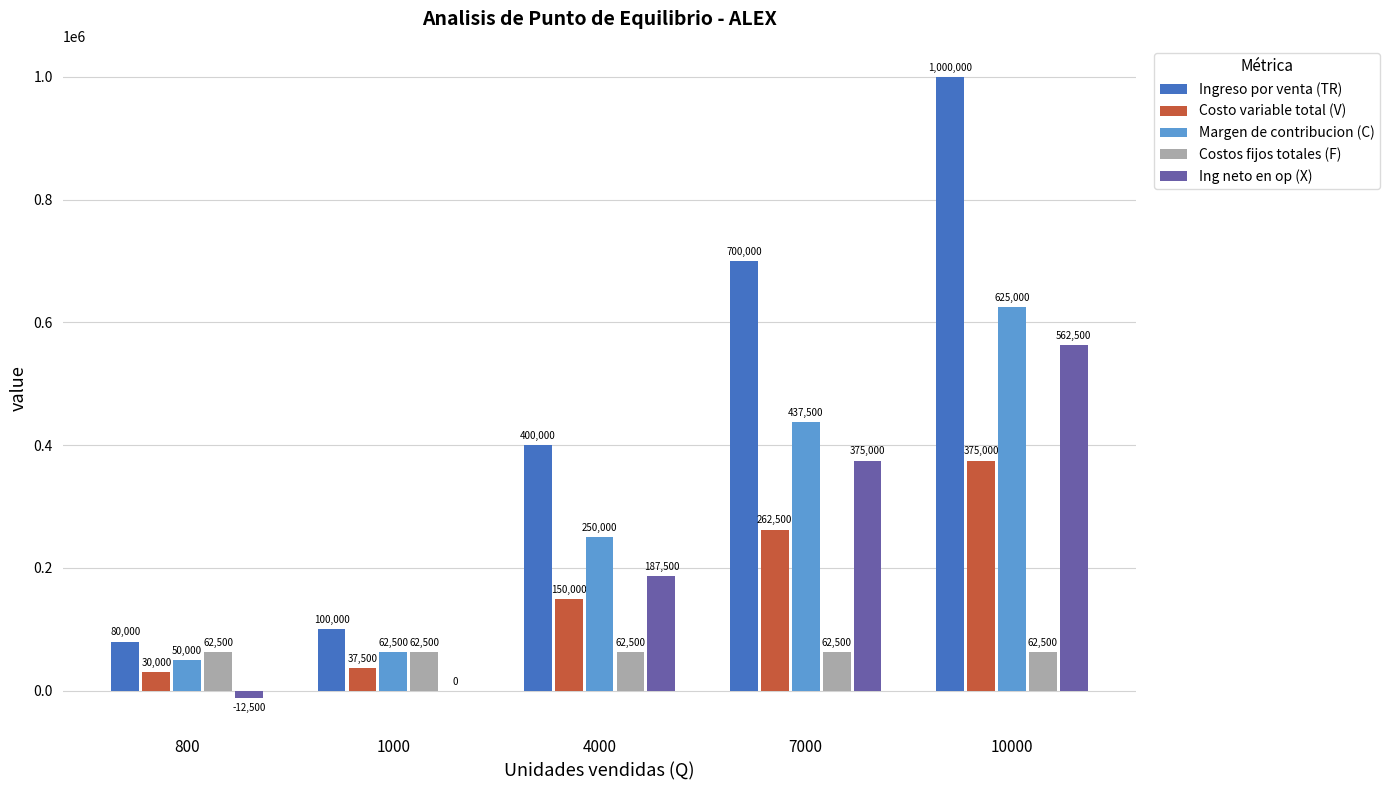

True or false: Margen de contribucion (C) has a value of 181696 at 7000.

False